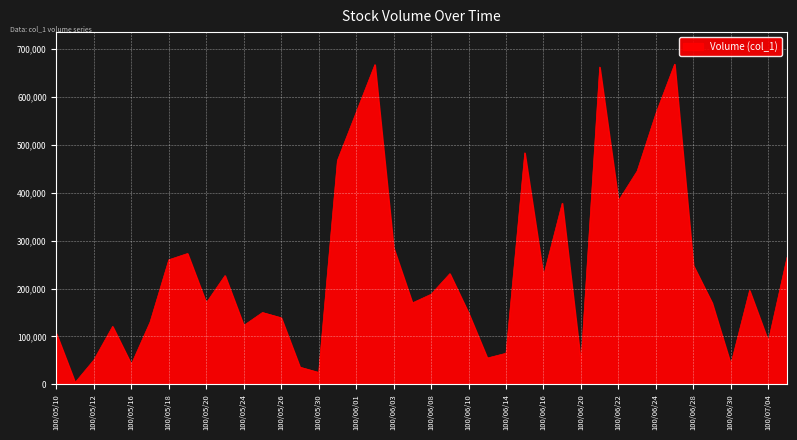

What is the difference between the maximum and minimum values?

664000